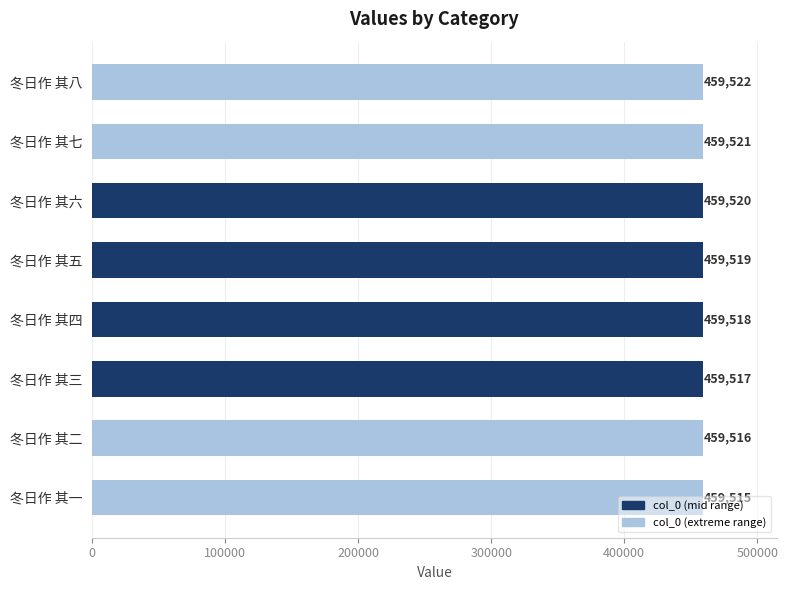

The chart shows a value of 706898 at 冬日作 其四. True or false?

False